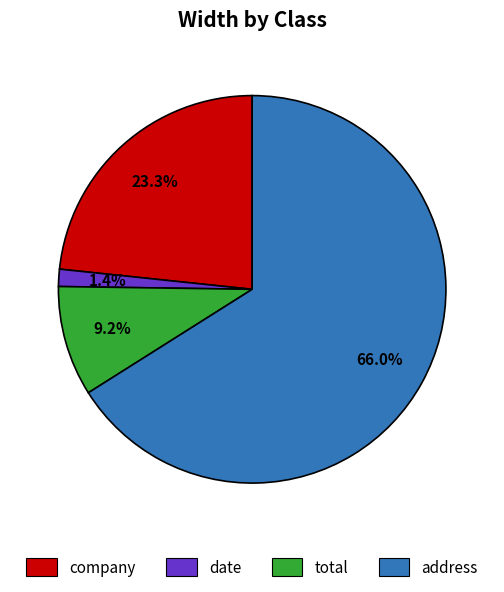

What is the majority slice?

address